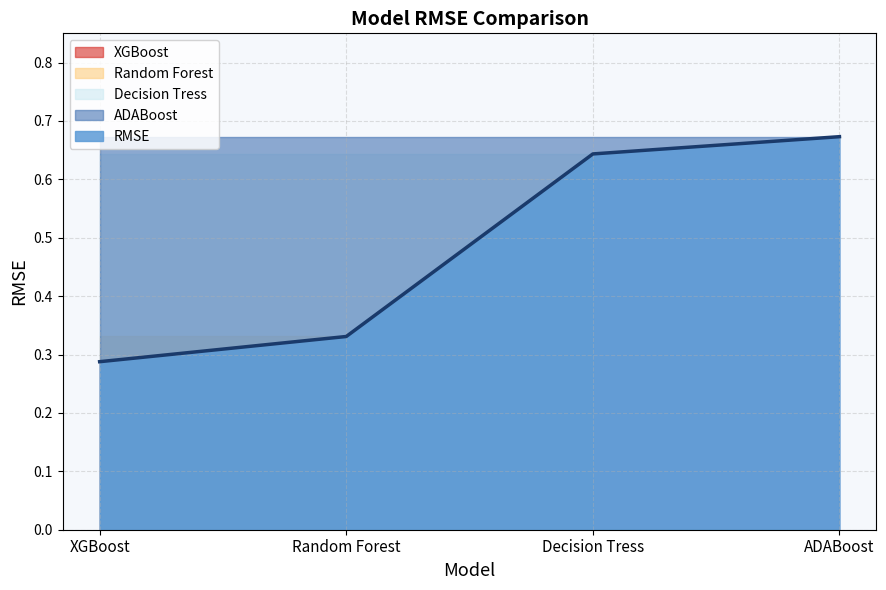

What is the change in value from XGBoost to ADABoost?

+0.4